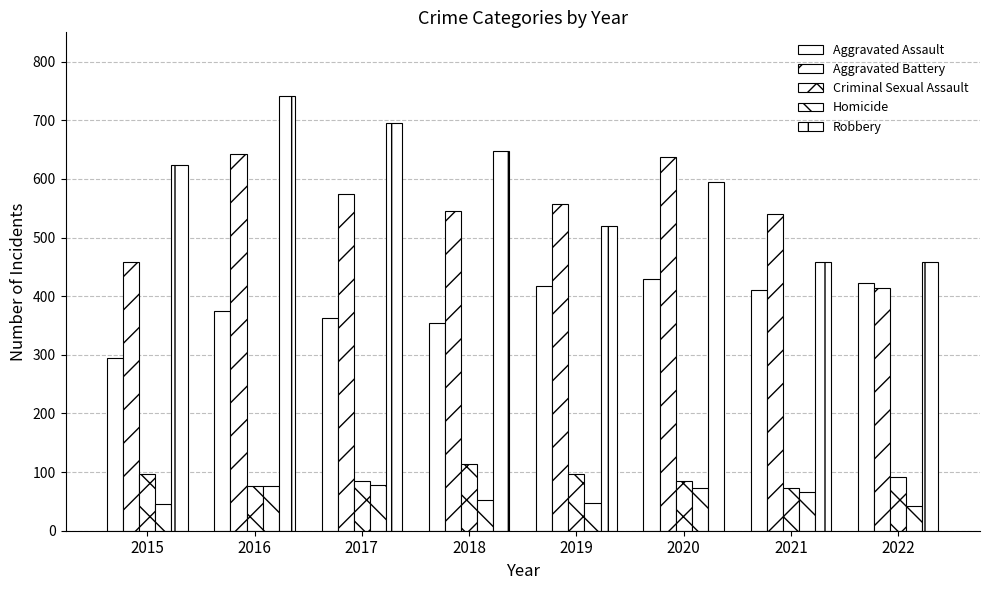

How many groups of bars are there?

8